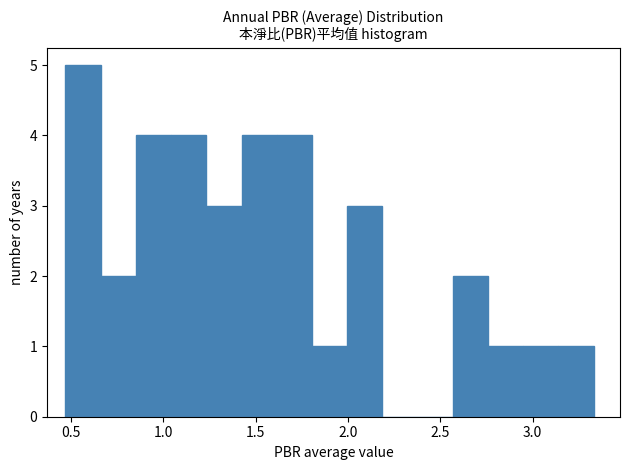

Read against the x-axis, roughly where is the centre of the tallest bar?

0.55